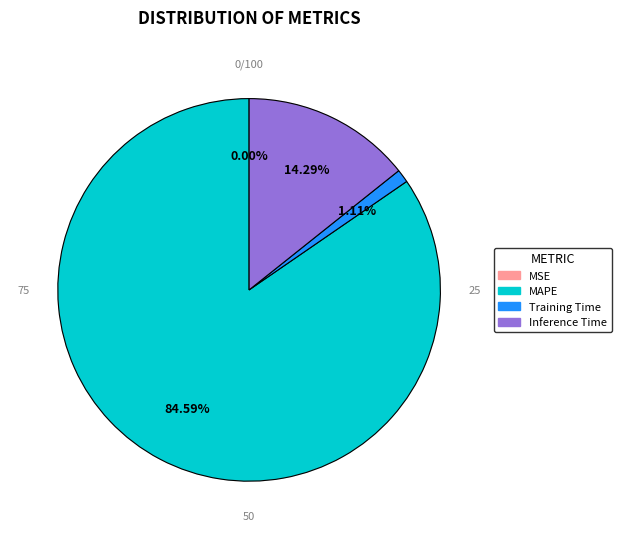

To the nearest percent, what percentage of the pie is Training Time?

1%